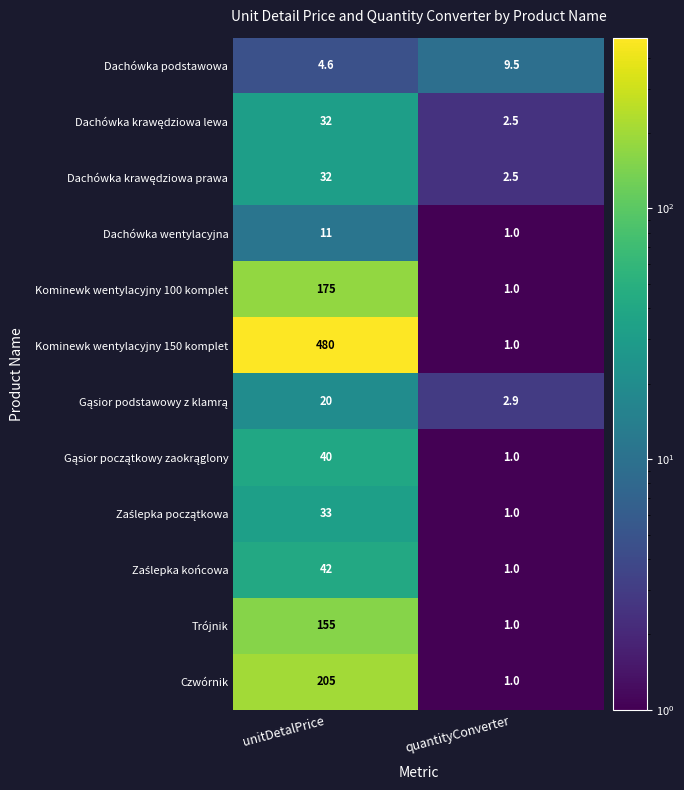

At which category is the sum across all series the highest?

unitDetalPrice